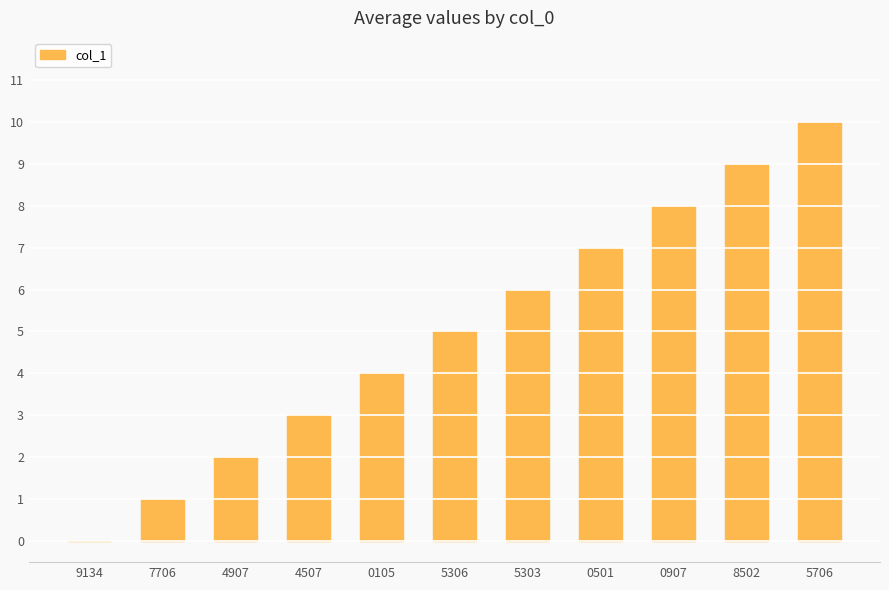

Reading right to left, transcribe all the data shown in this chart.

5706=10	8502=9	0907=8	0501=7	5303=6	5306=5	0105=4	4507=3	4907=2	7706=1	9134=0